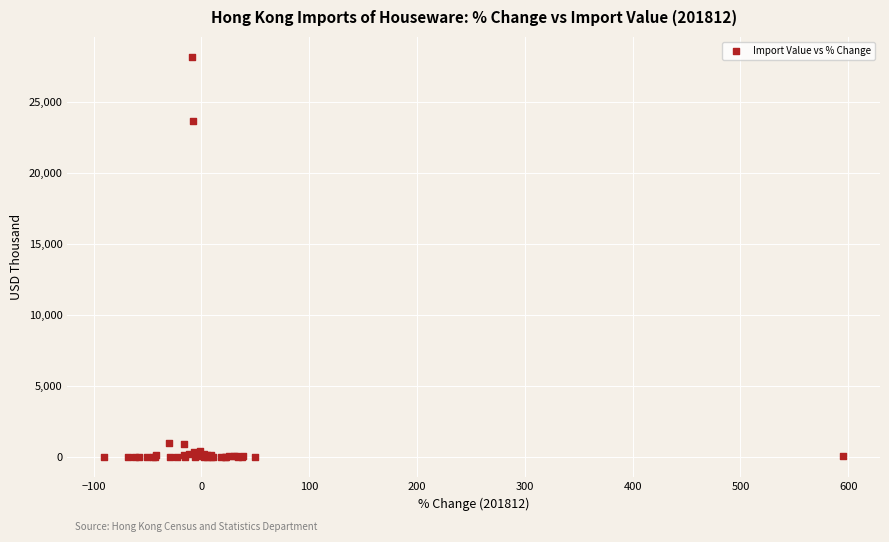

What Y value in the scatter plot is closest to 14077?

23643.4